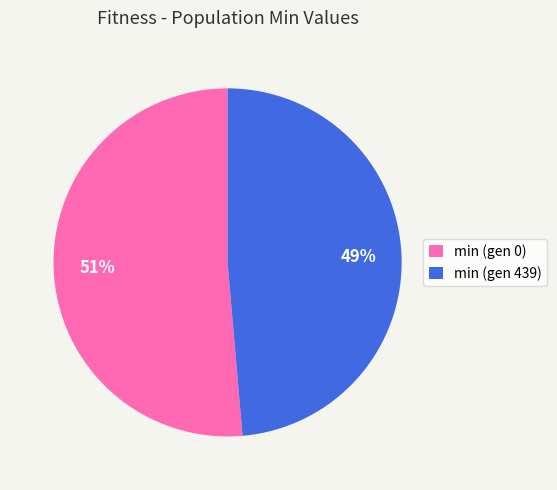

To the nearest percent, what is the combined percentage of min (gen 439) and min (gen 0)?

100%